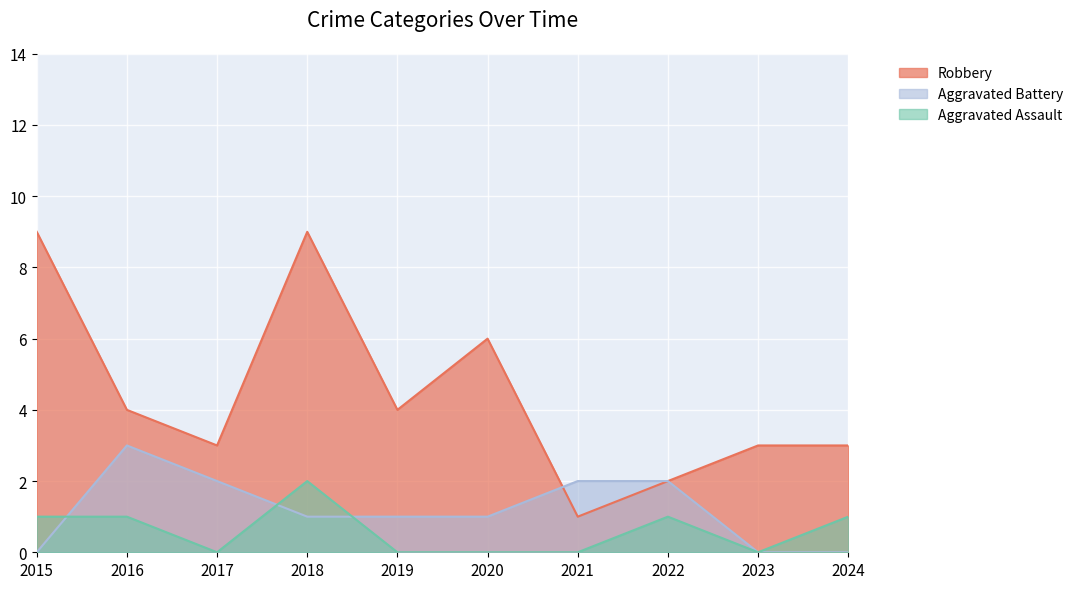

At which label does Aggravated Battery first exceed 1?

2016